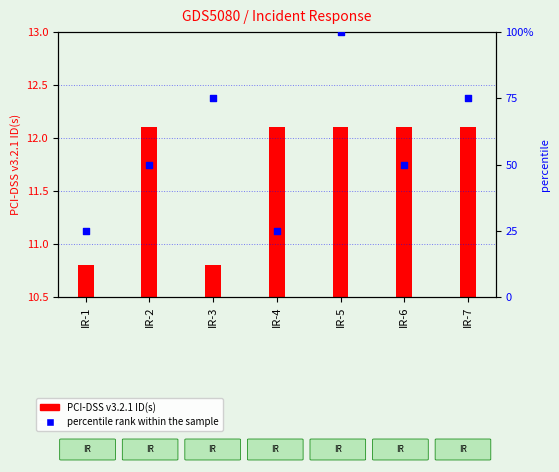

Which series contains the lowest Y value?

PCI-DSS v3.2.1 ID(s)